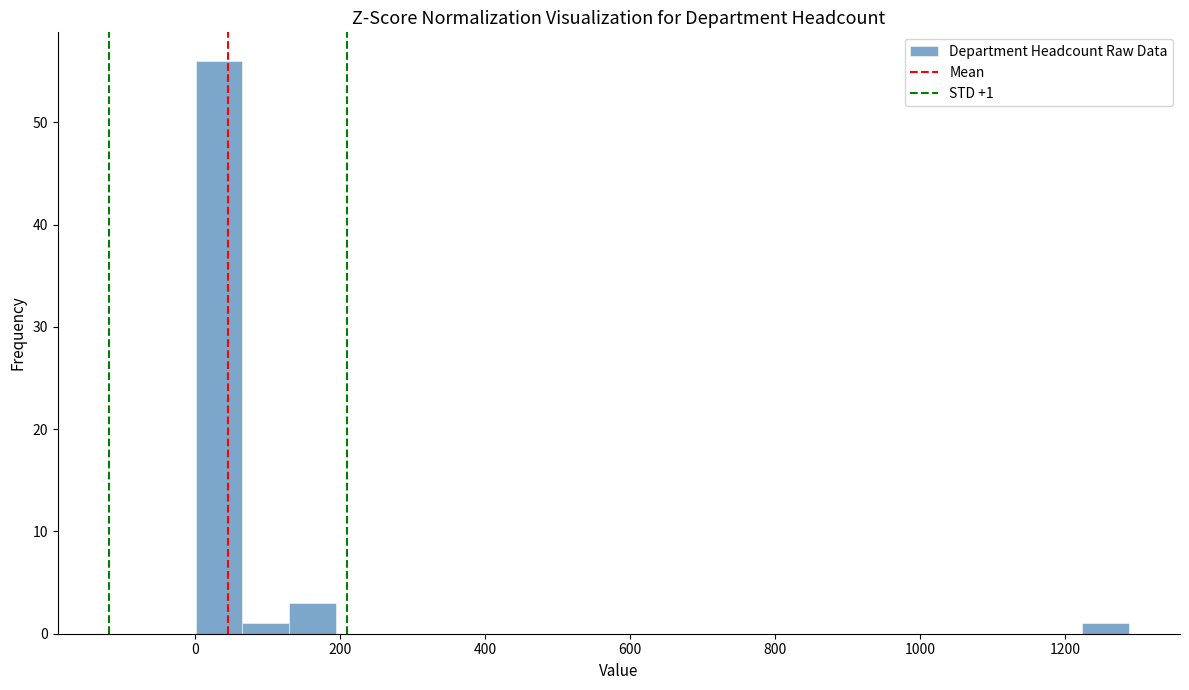

Around what value on the x-axis is the tallest bar? Give the approximate position of its centre, as read against the axis.

40